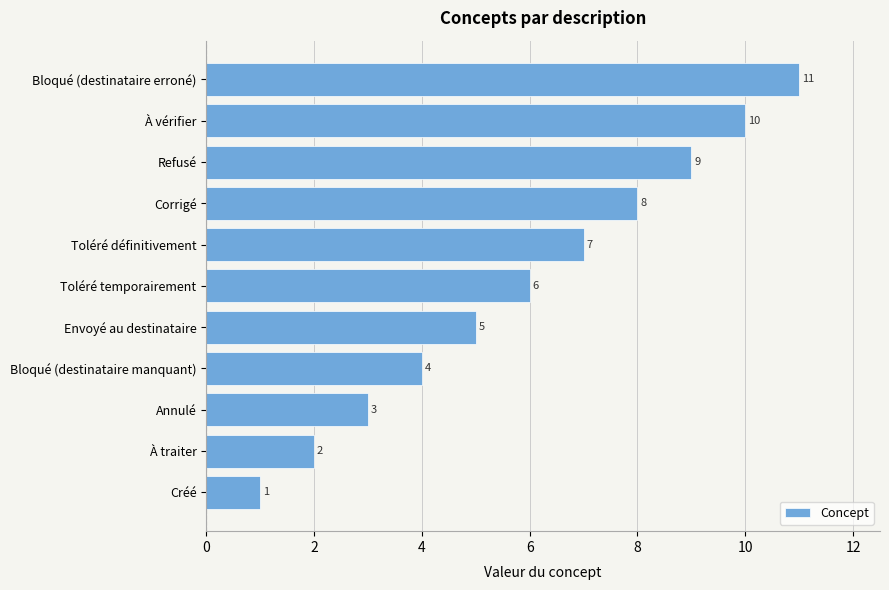

At which label is the value closest to 6?

Toléré temporairement